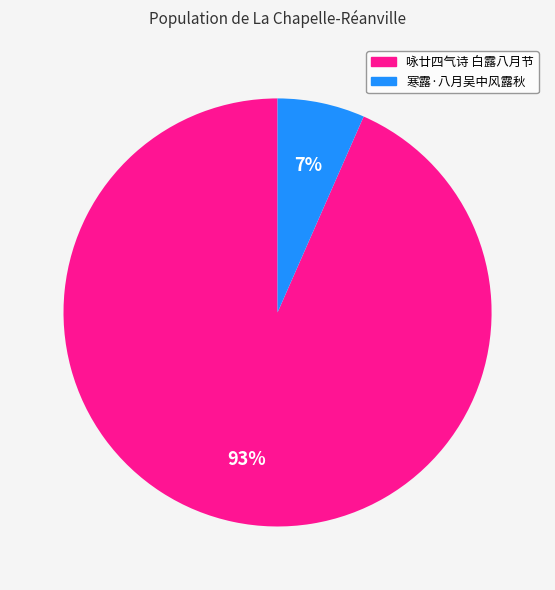

Count the number of slices in the pie.

2